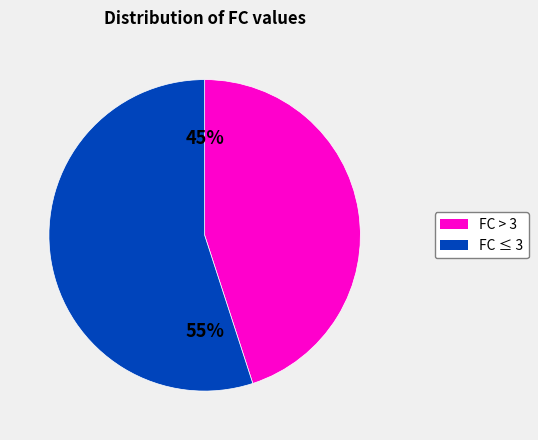

To the nearest percent, what is the average slice percentage?

50%